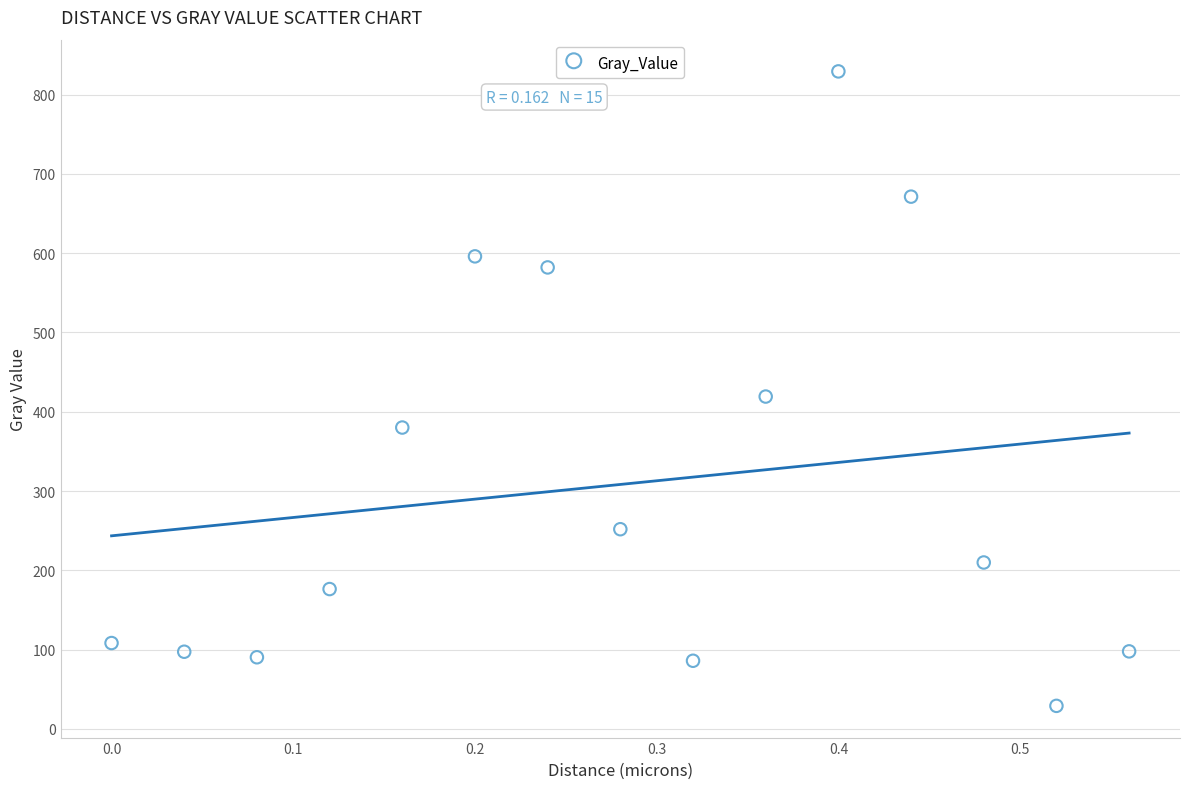

What is the range of X values (max minus min)?

0.6